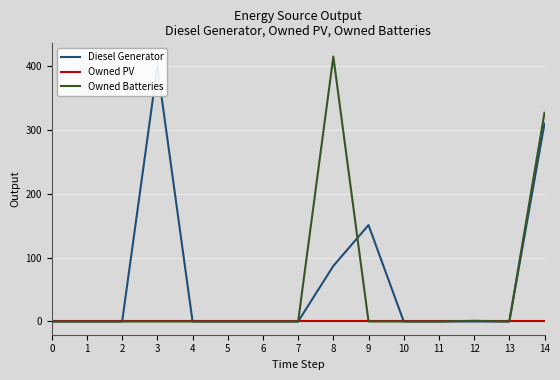

At which category is the sum across all series the highest?

14